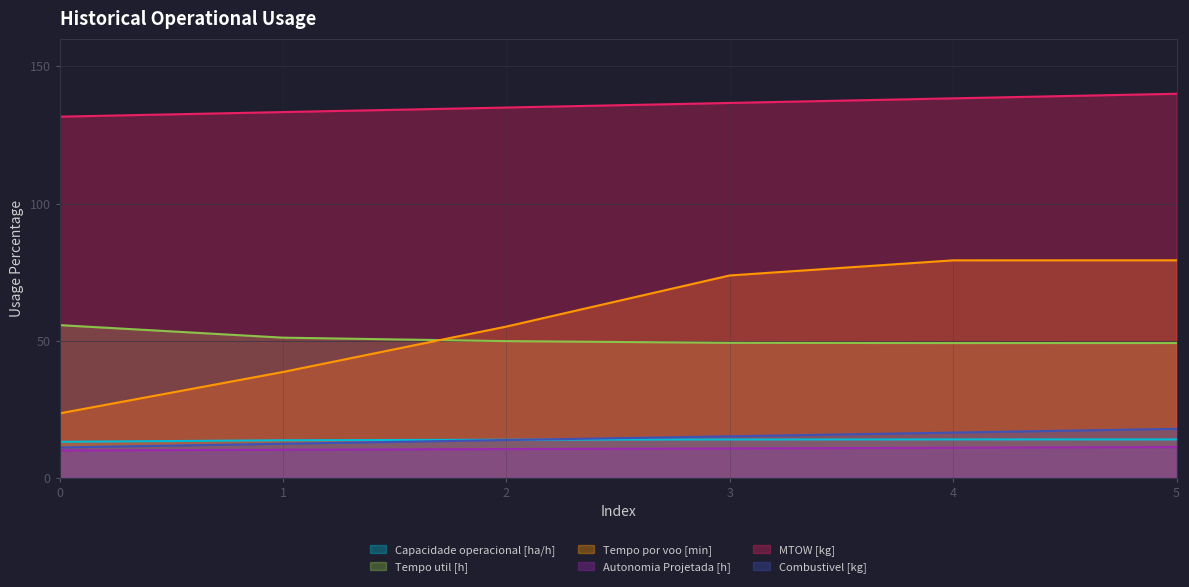

Count the number of data series in this chart.

6